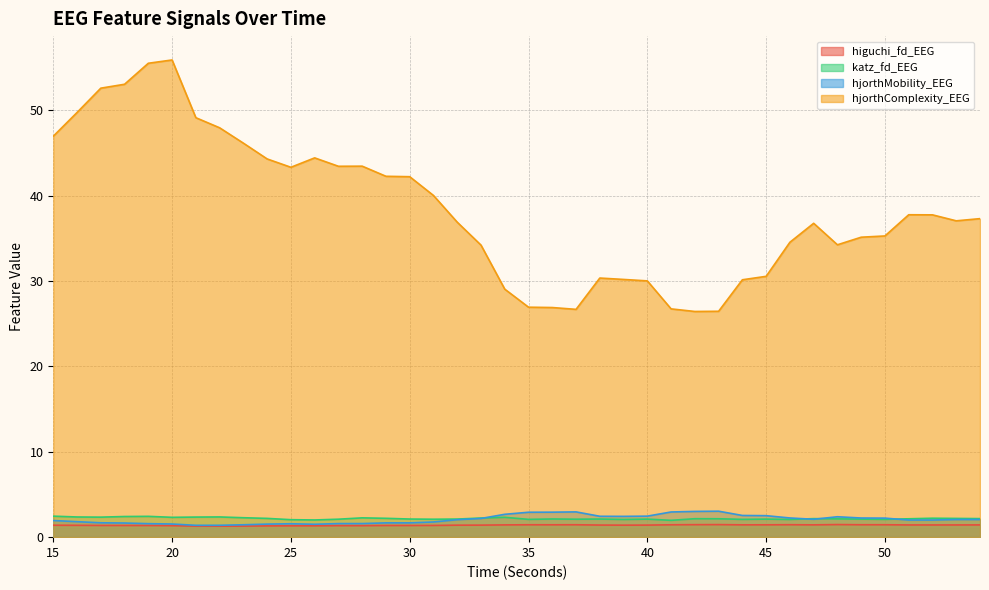

Between 16 and 34, which series saw the biggest shift?

hjorthComplexity_EEG